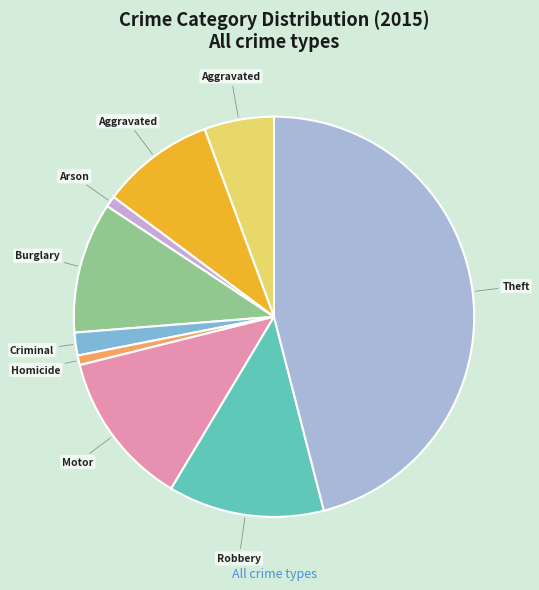

To the nearest percent, what is the difference between the largest and smallest slice percentages?

45%